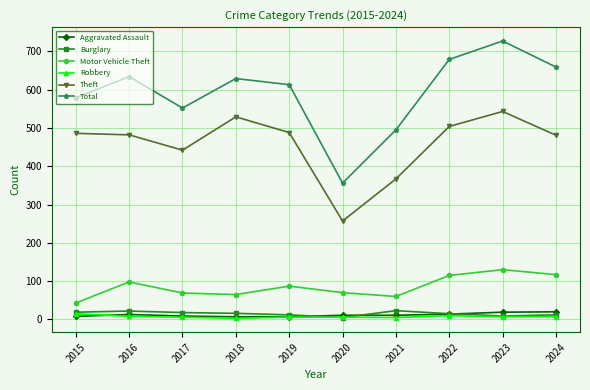

Is the value of Burglary at 2017 greater than the value of Robbery at 2016?

Yes